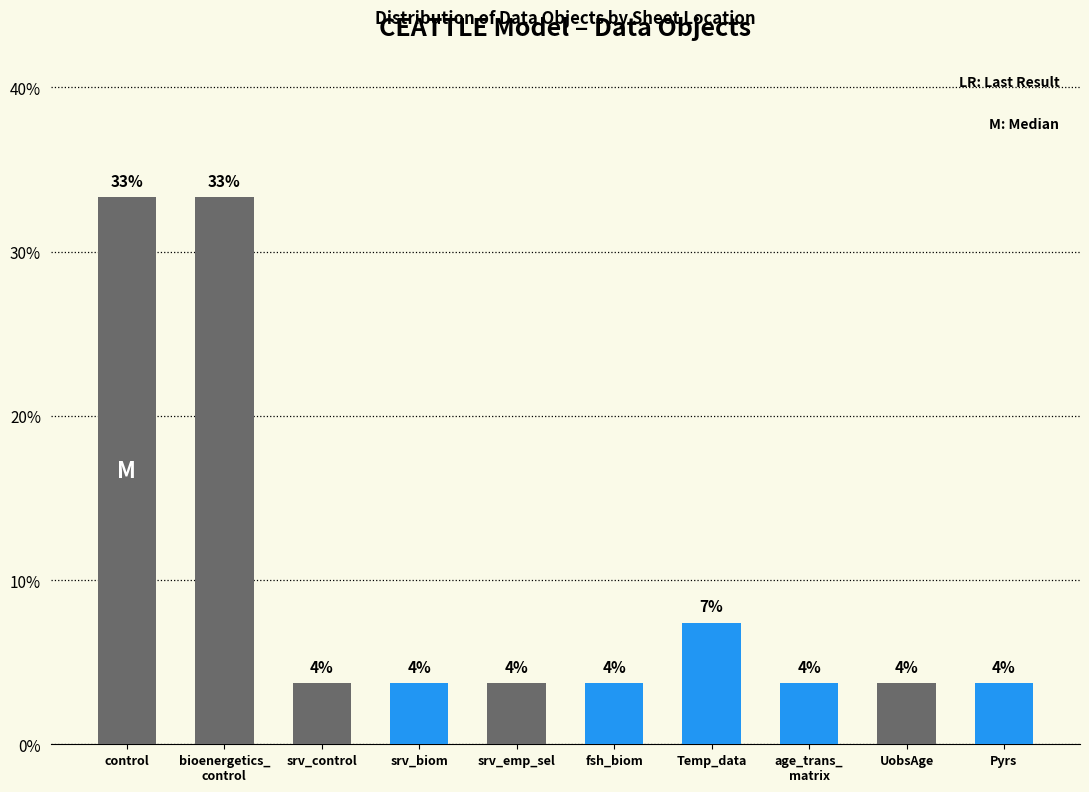

List the labels in order of value, smallest first.

srv_control, srv_biom, srv_emp_sel, fsh_biom, age_trans_
matrix, UobsAge, Pyrs, Temp_data, control, bioenergetics_
control